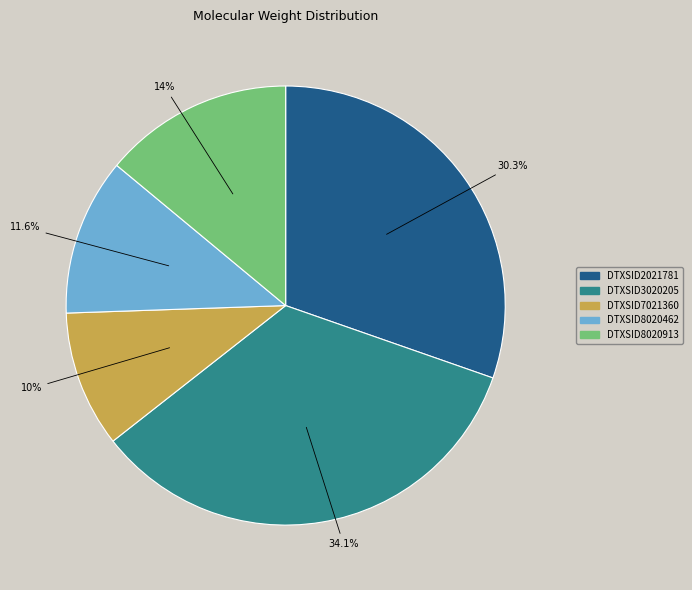

To the nearest percent, what is the difference between the DTXSID8020913 and DTXSID3020205 slice percentages?

20%